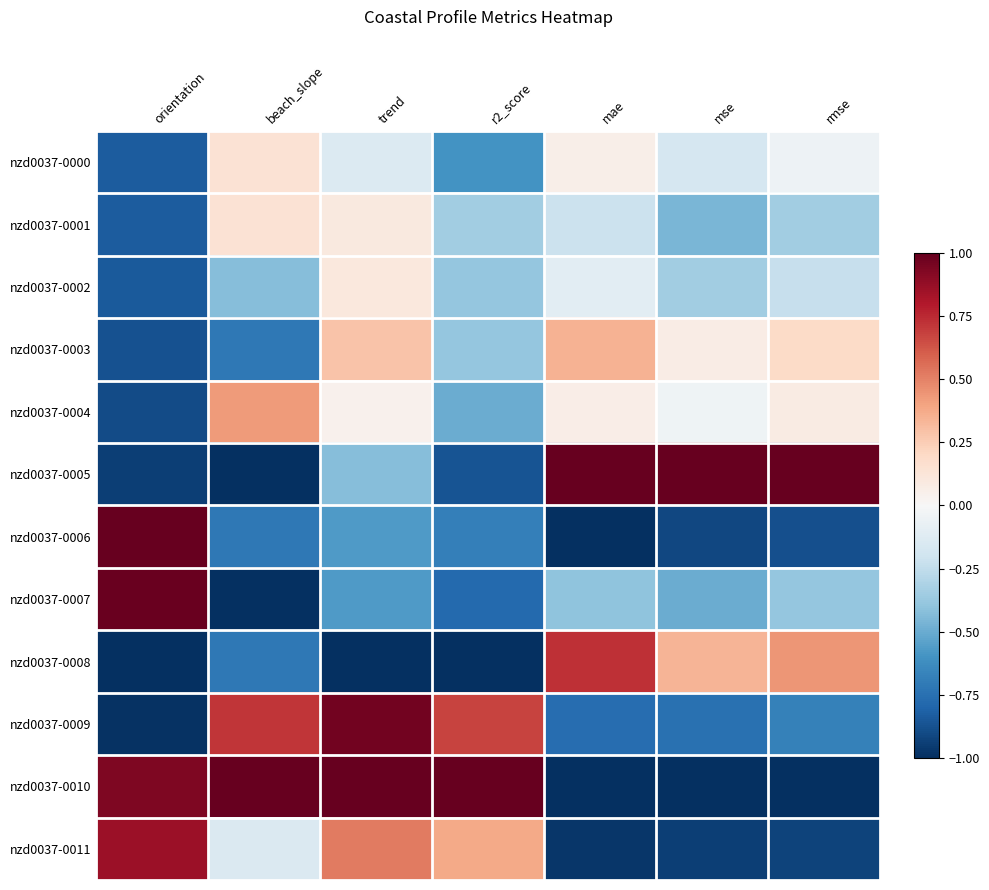

Between mae and rmse, which is larger?

mae